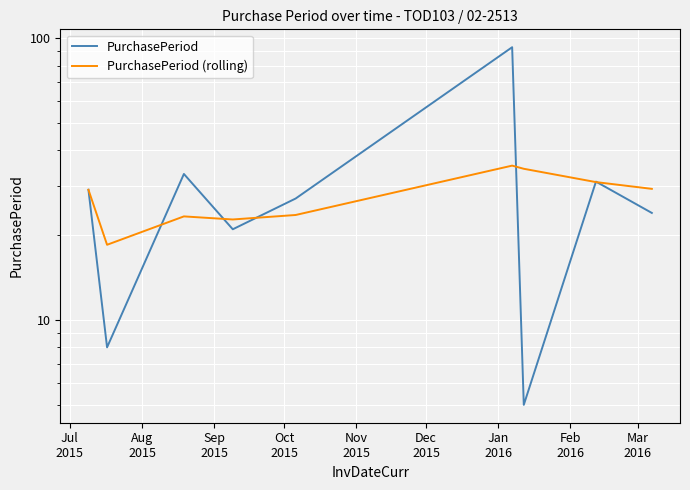

Which series ends up on top after the final intersection of PurchasePeriod and PurchasePeriod (rolling)?

PurchasePeriod (rolling)